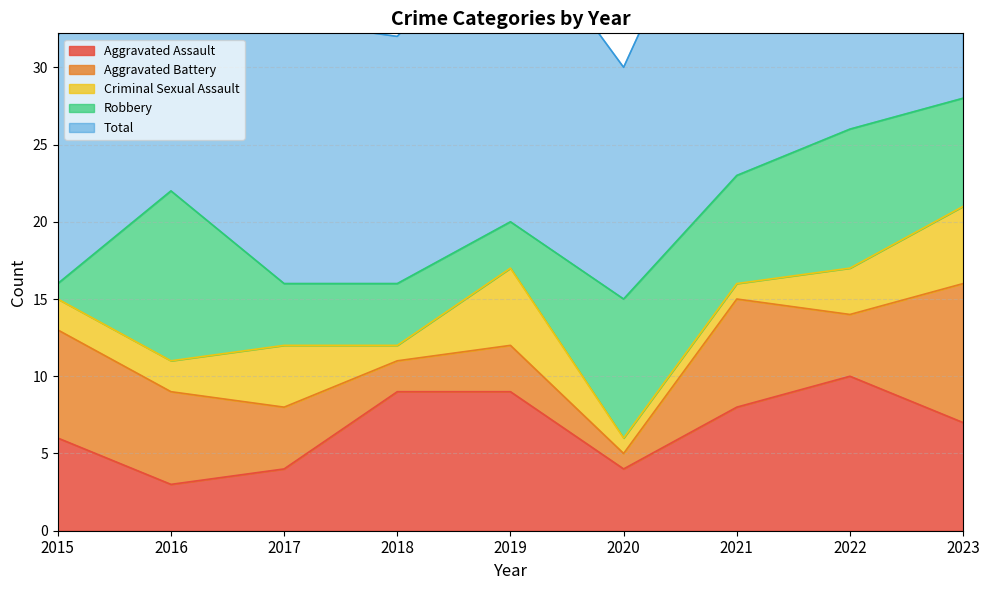

Rank the series by their maximum value, from highest to lowest.

Total, Robbery, Aggravated Assault, Aggravated Battery, Criminal Sexual Assault